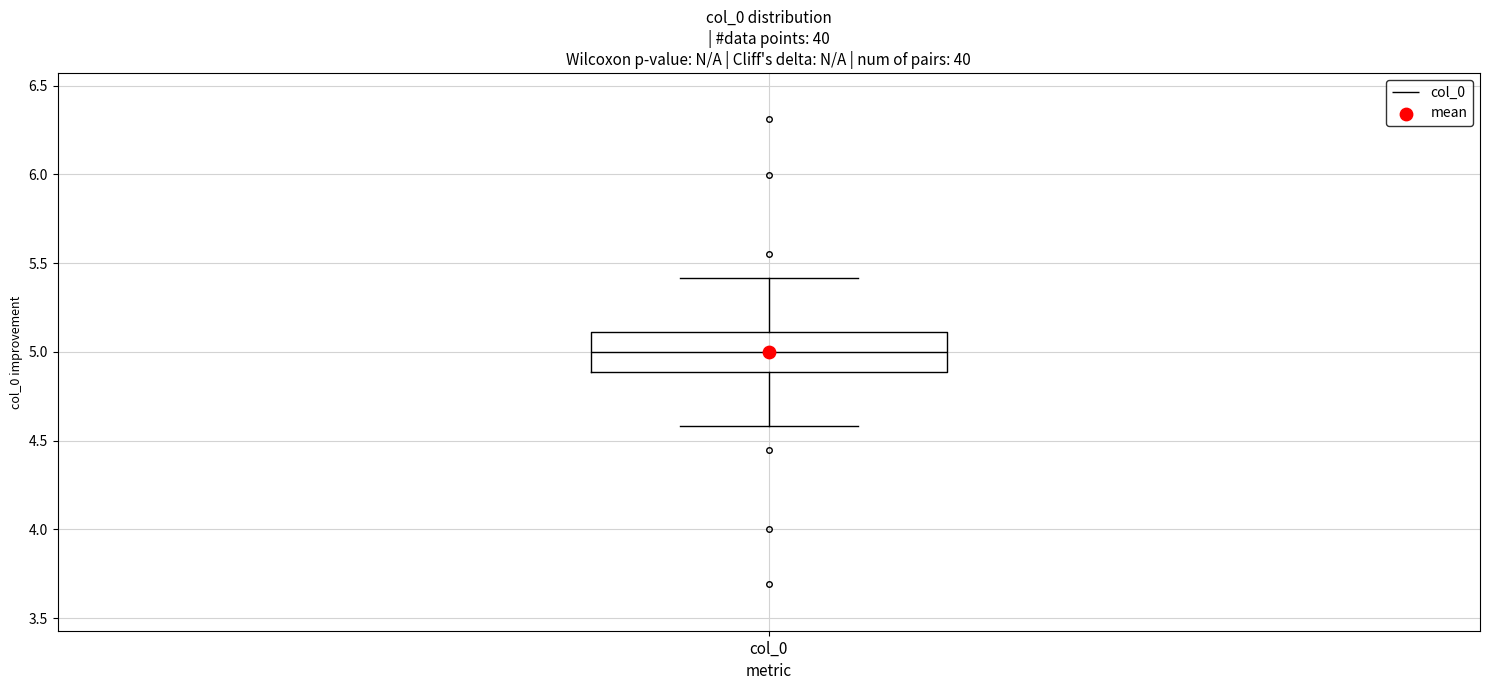

Where does the median line of the box for col_0 sit on the y-axis? The values are not printed on the chart, so give them approximately, as read against the axis.

5.0